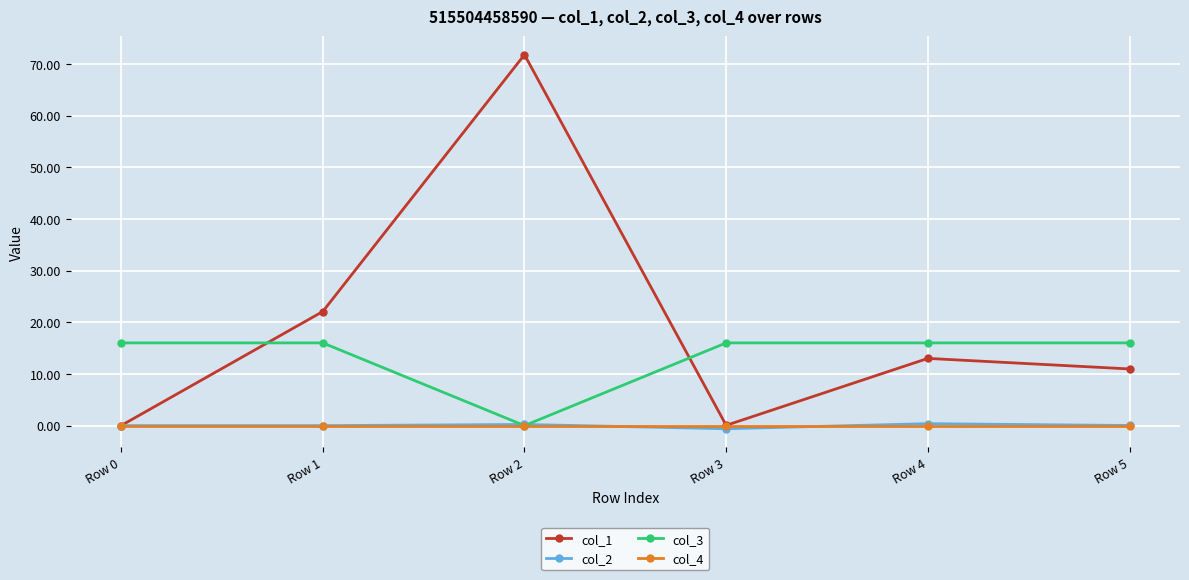

What is the difference between the highest and lowest values at Row 1?

22.1